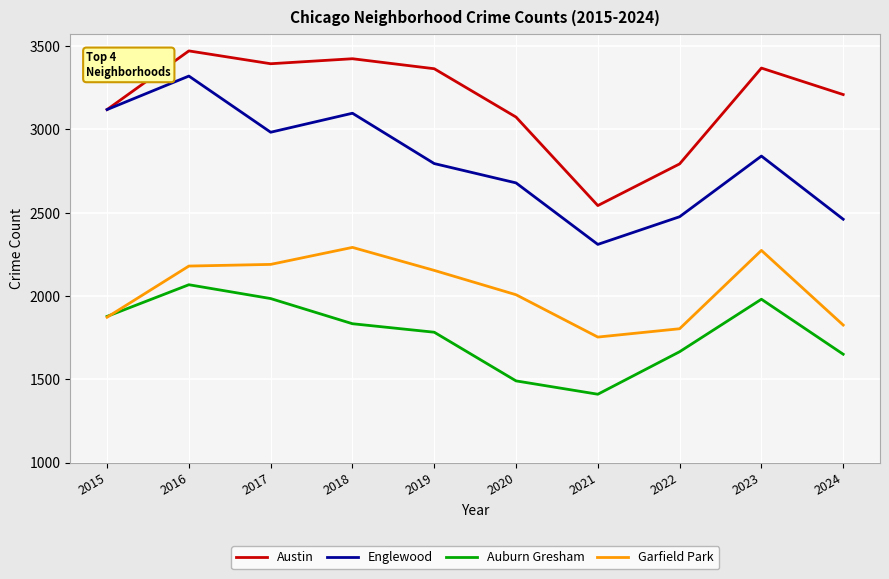

Rank the series at 2018 from lowest to highest value.

Auburn Gresham, Garfield Park, Englewood, Austin